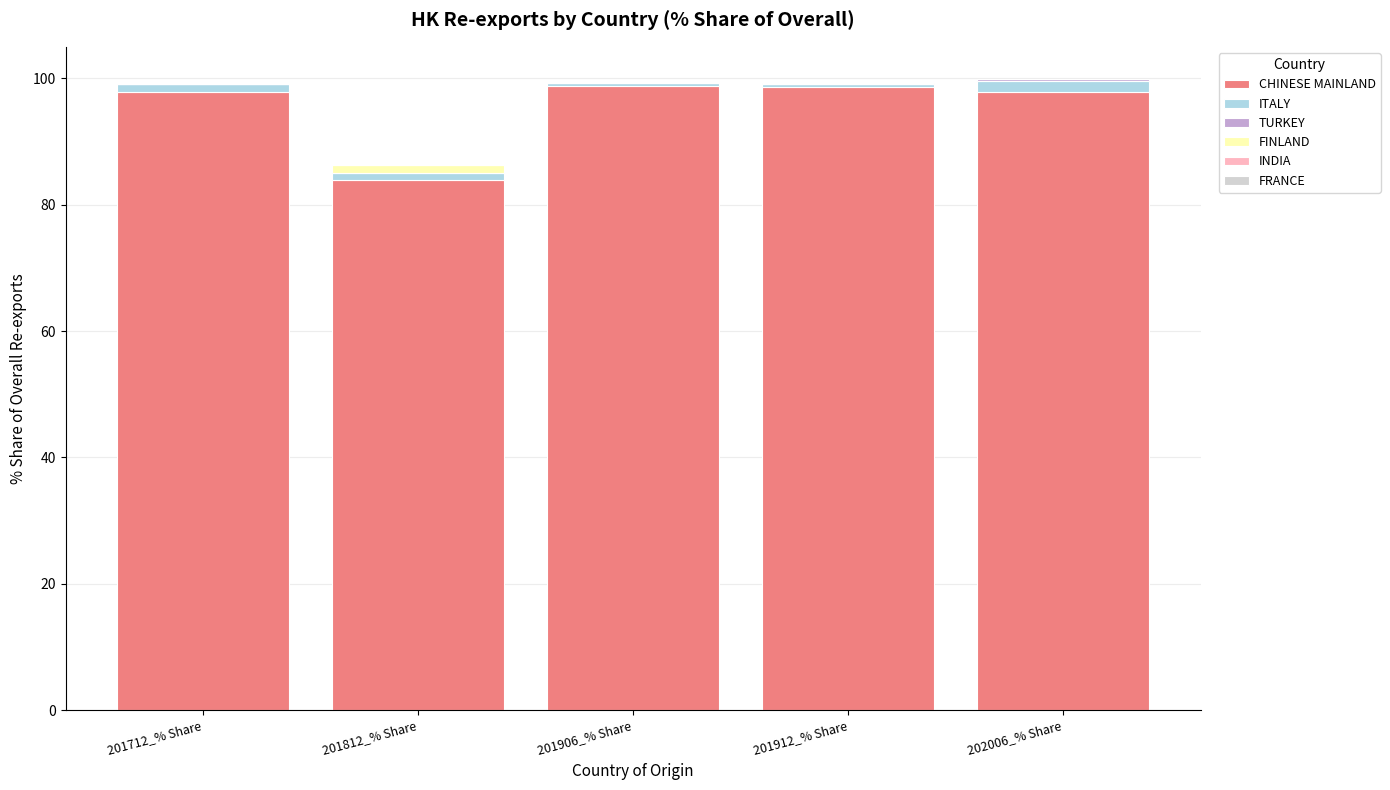

What is the label of the 5th bar from the right?

201712_% Share